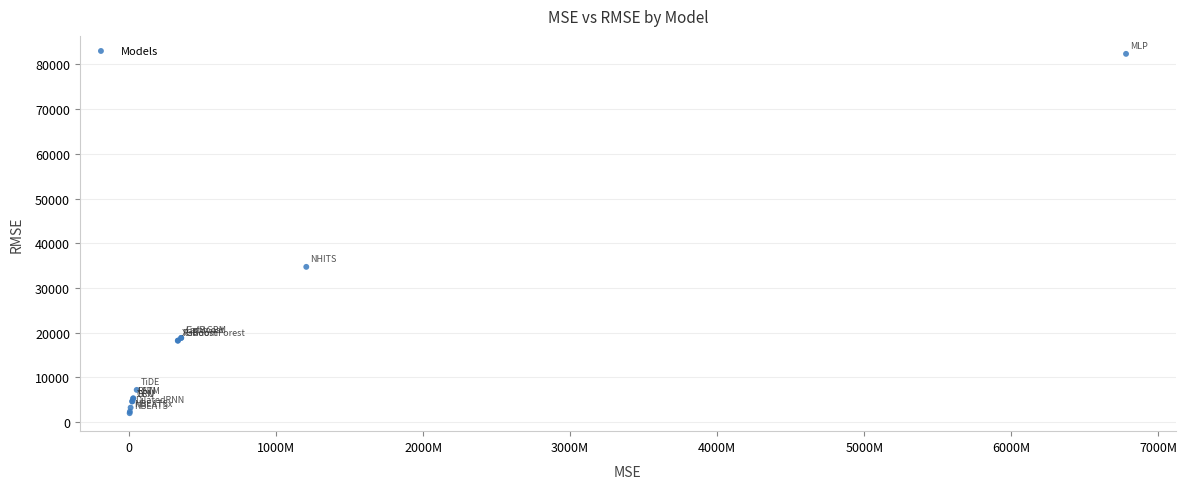

What Y value in the scatter plot is closest to 42168?

34716.1